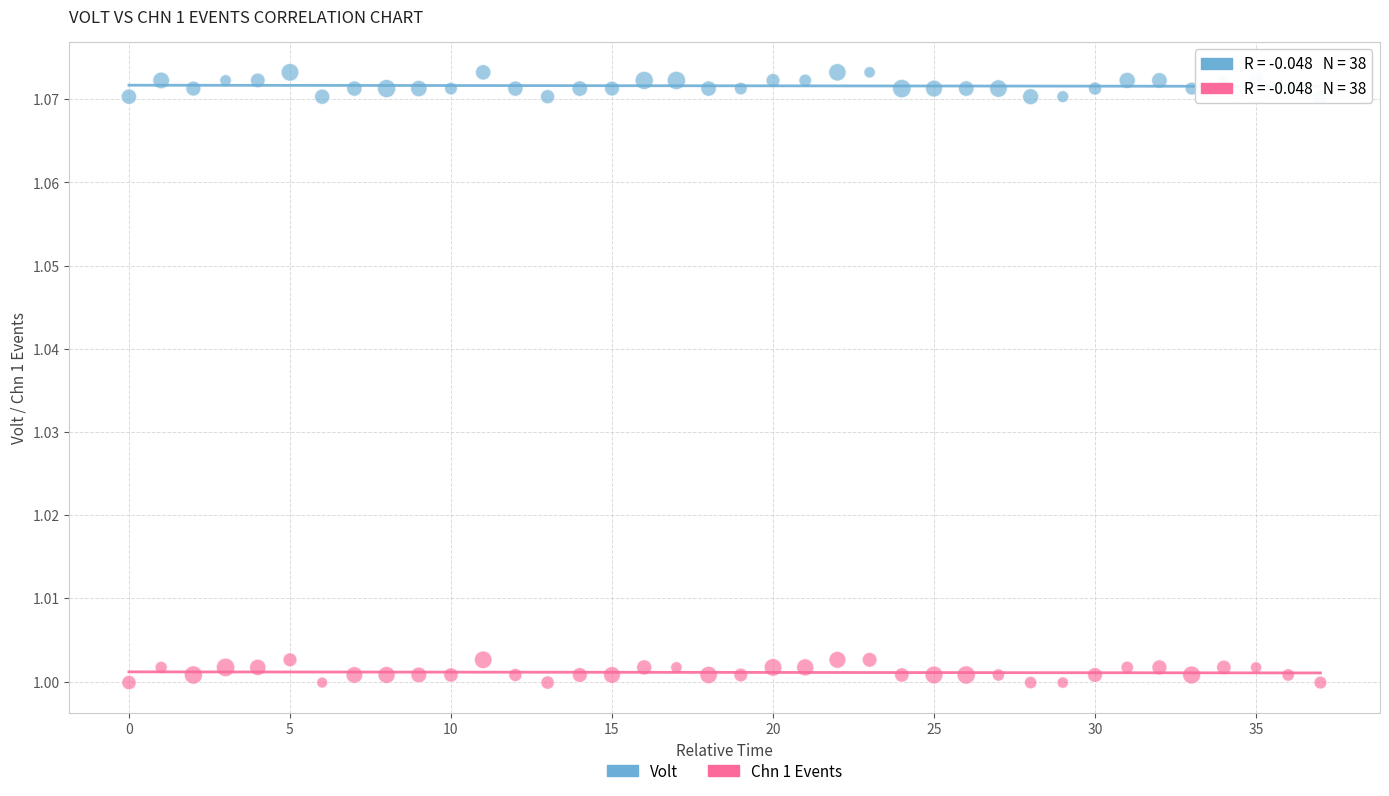

Which series reaches the maximum Y coordinate?

Volt